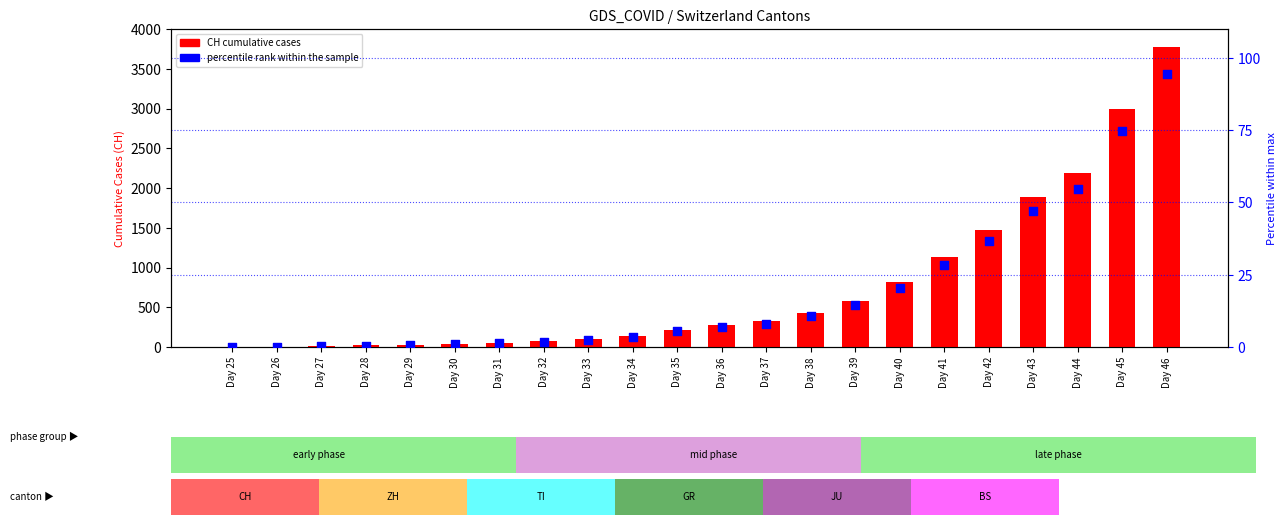

What are all the series names shown in the legend?

CH, percentile rank